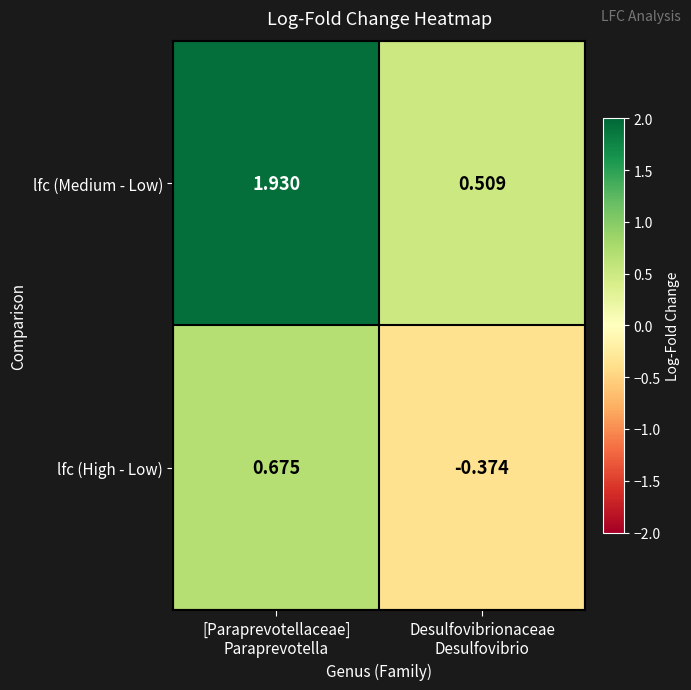

What is the spread (max minus min) of values at Desulfovibrionaceae
Desulfovibrio?

0.9